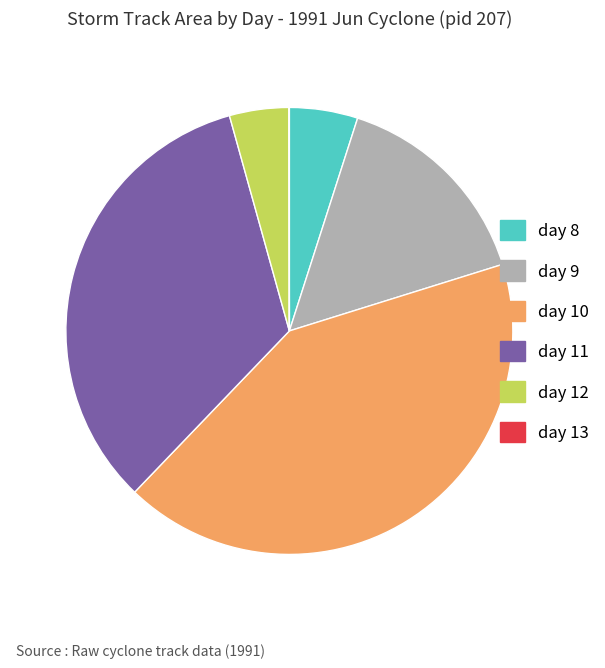

Which slice is the largest?

day 10